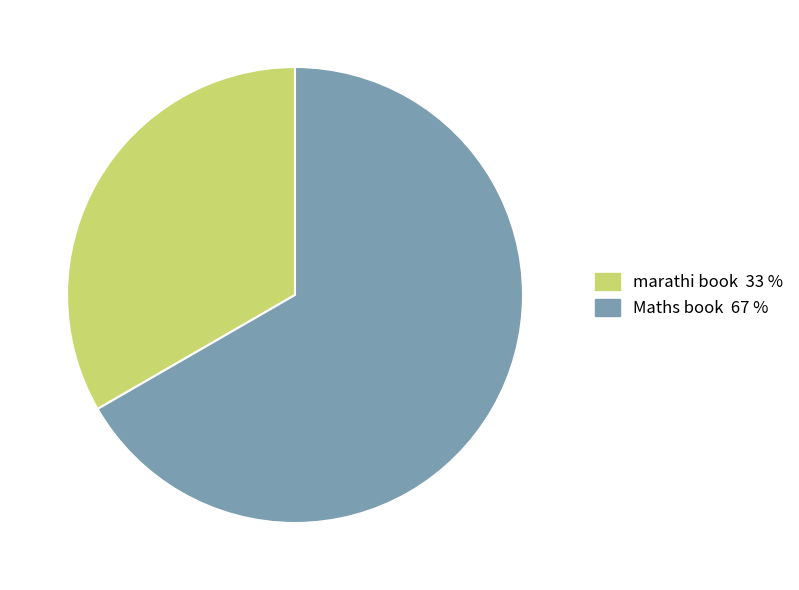

The marathi book slice represents 33% of the pie. True or false?

True